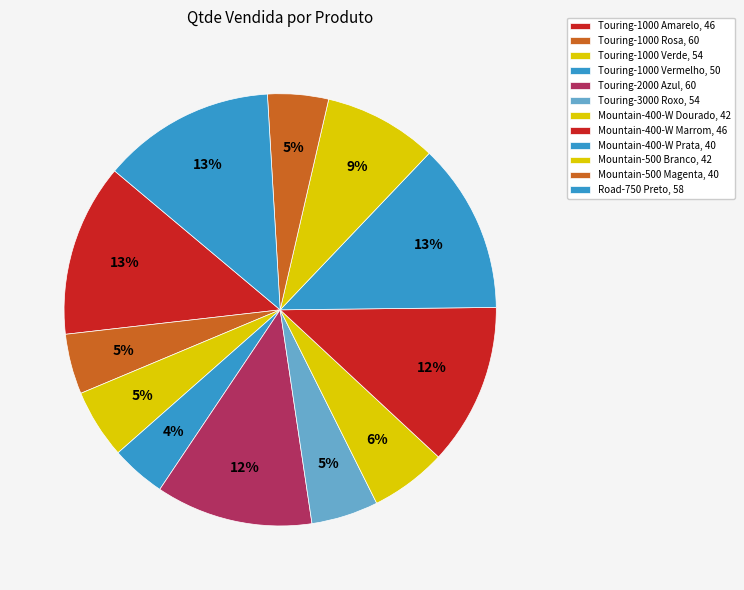

To the nearest percent, what percentage of the pie is Touring-2000 Azul, 60?

12%